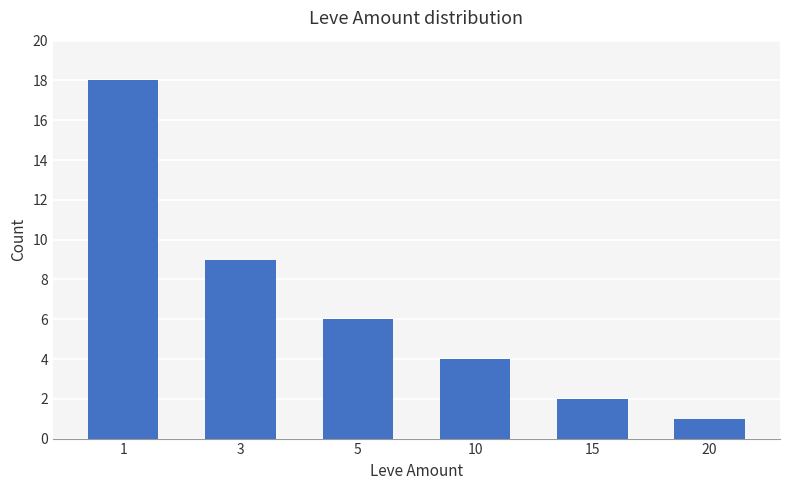

What is the approximate value at 3?

9